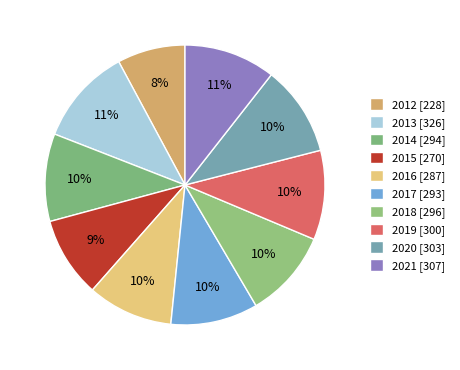

True or false: 2016 accounts for 10% of the total.

True